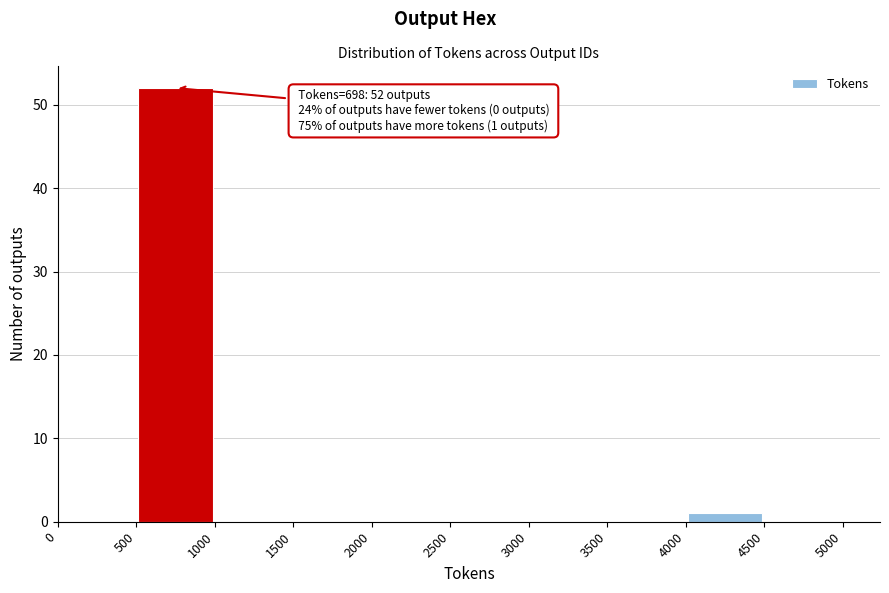

Which range on the x-axis has the tallest bar?

500 to 1000